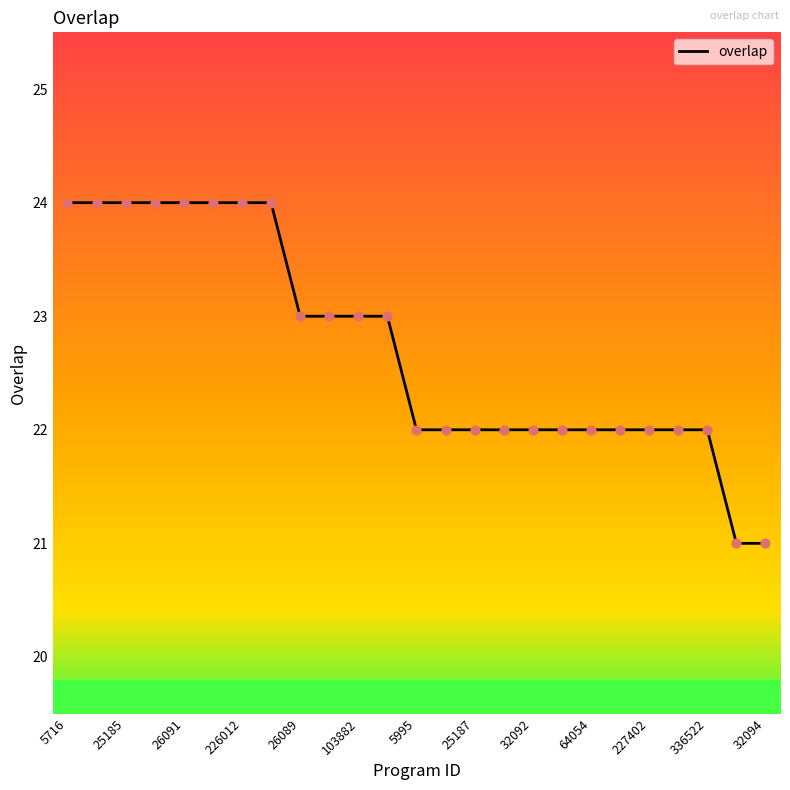

What is the greatest value displayed?

24